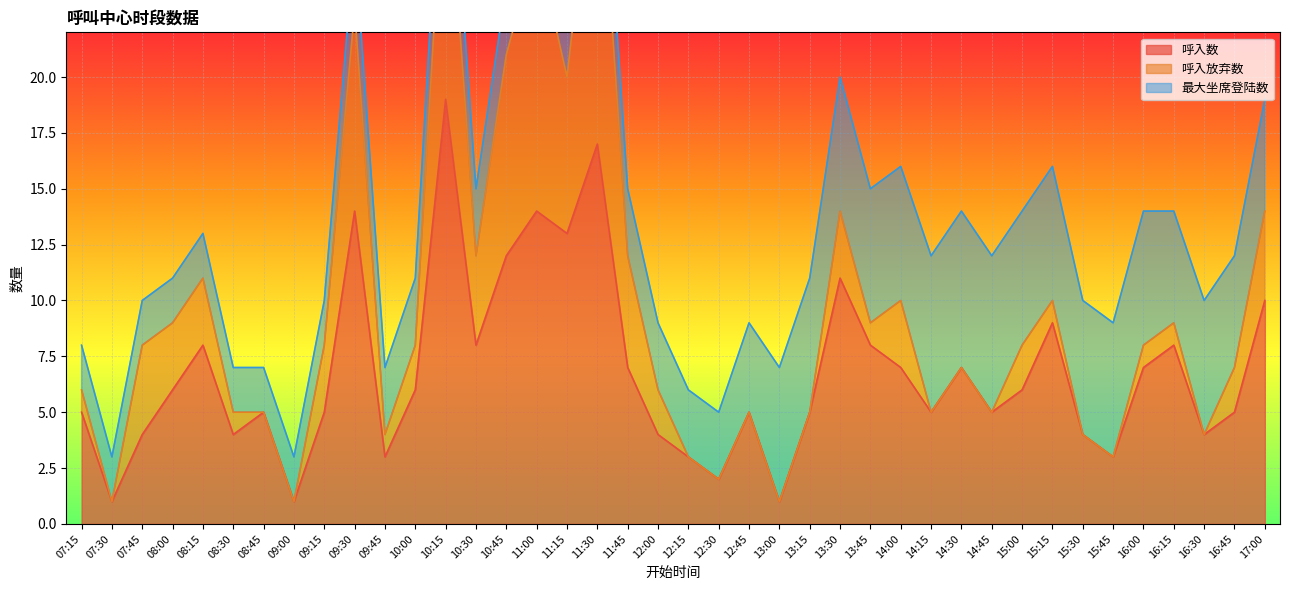

True or false: 呼入数 has a value of 5 at 12:45.

True